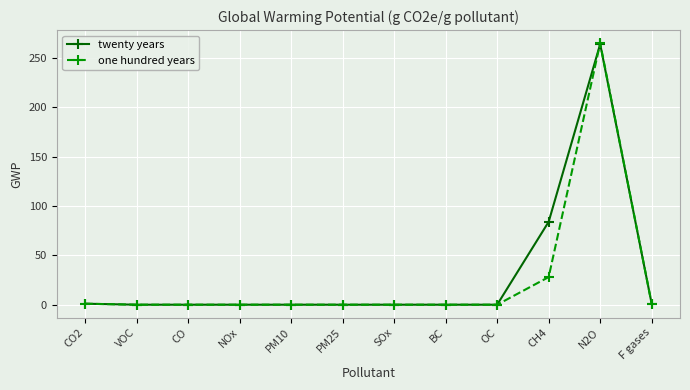

The one hundred years series shows -140 at CO. True or false?

False